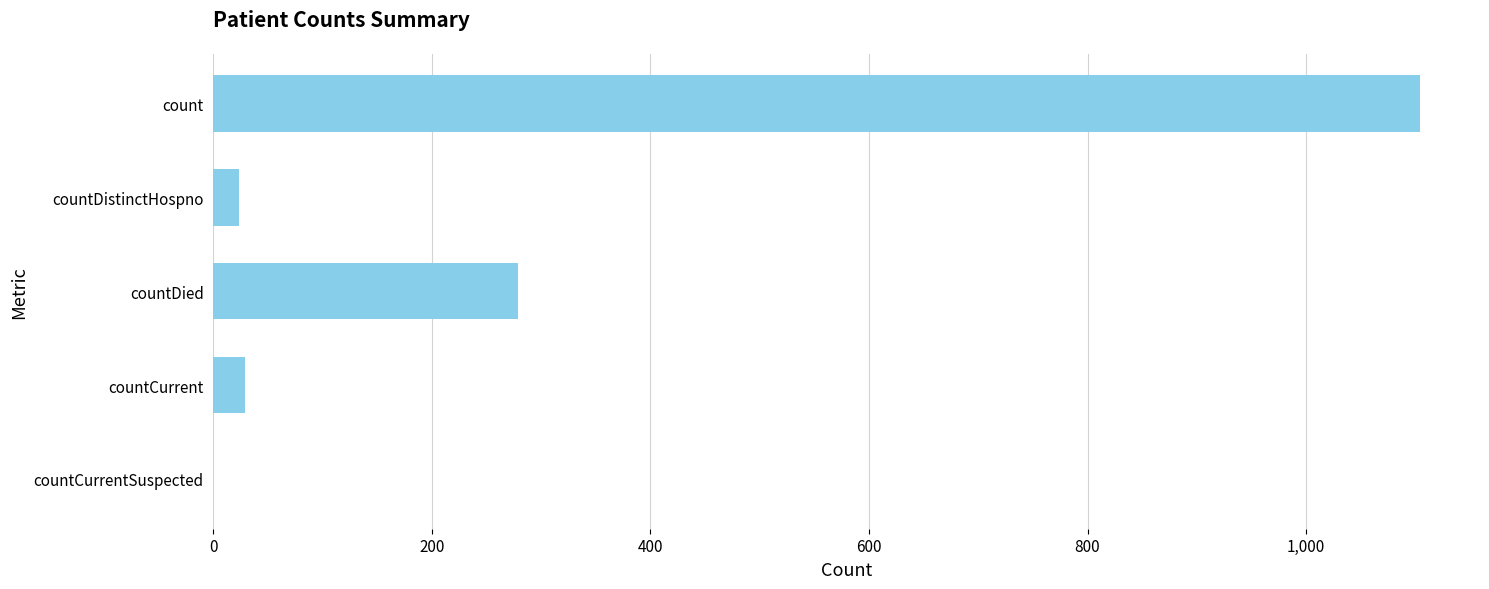

True or false: the data shows 265 at count.

False